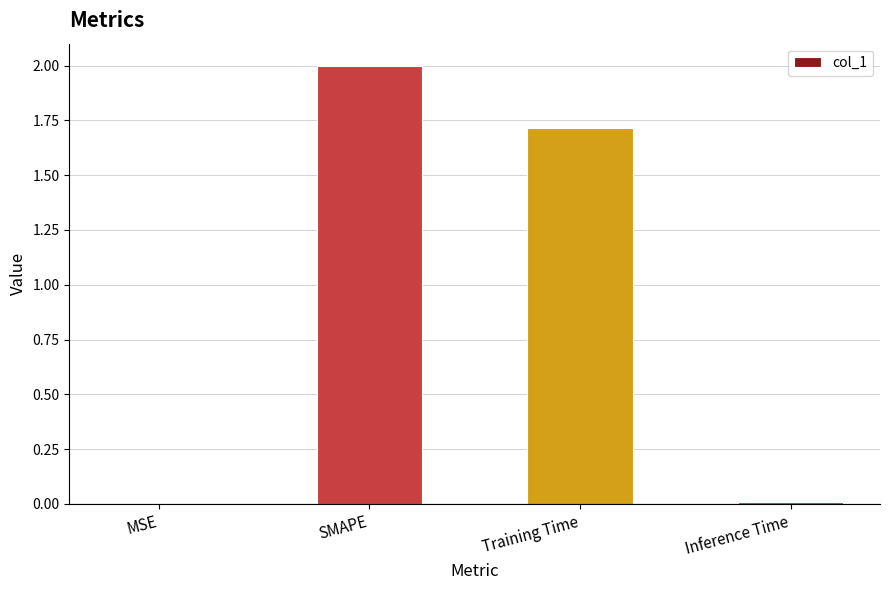

Which has a higher value, Inference Time or Training Time?

Training Time